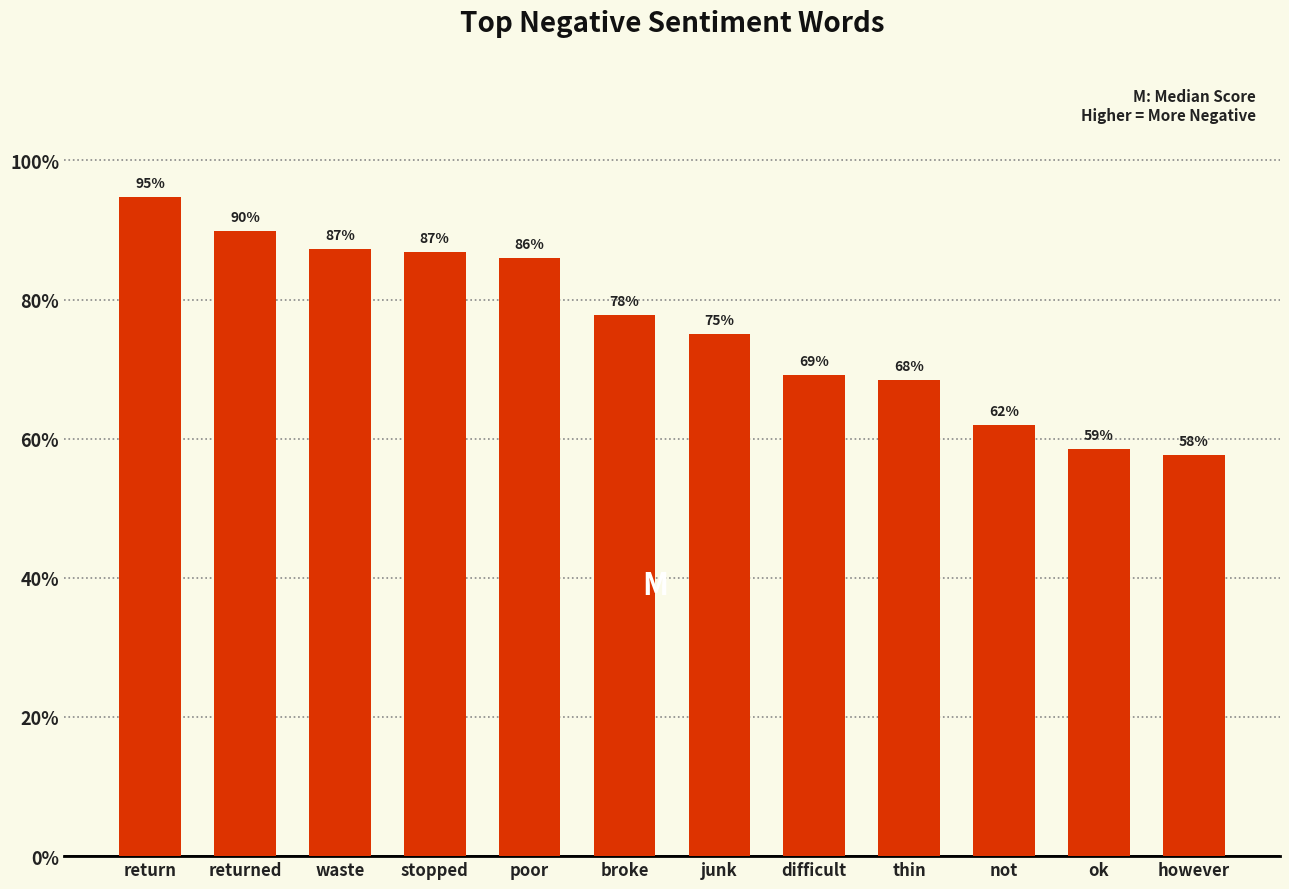

What value does the data have at return?

0.9